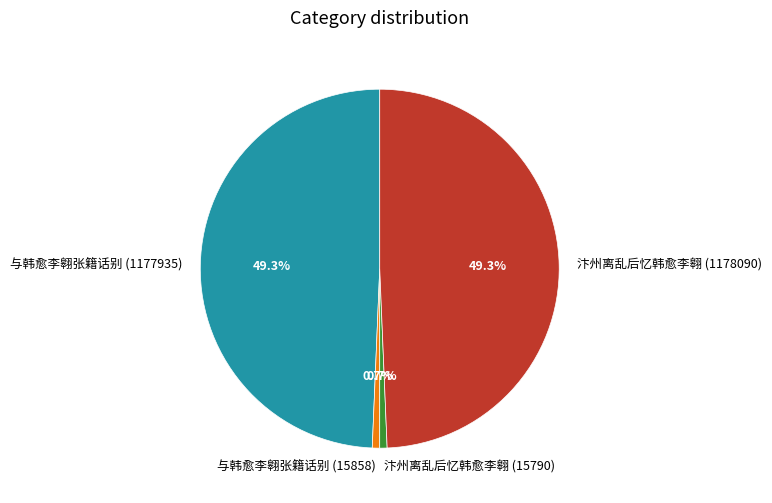

Count the number of slices in the pie.

4